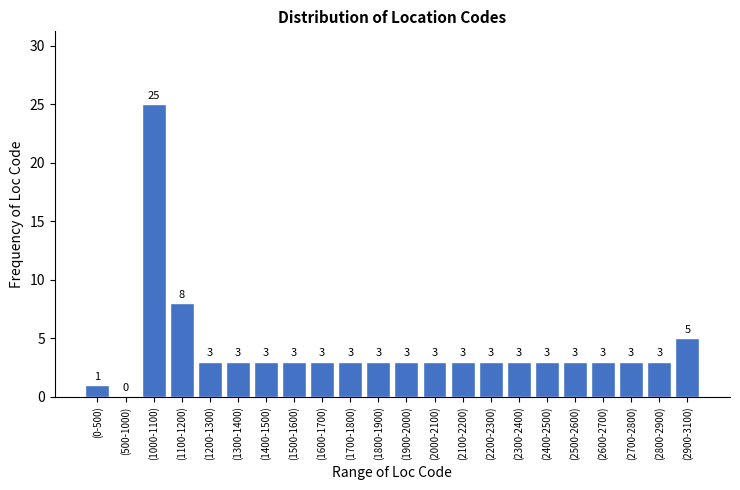

Reading left to right, list all the values displayed in this chart.

(0-500)=1	(500-1000)=0	(1000-1100)=25	(1100-1200)=8	(1200-1300)=3	(1300-1400)=3	(1400-1500)=3	(1500-1600)=3	(1600-1700)=3	(1700-1800)=3	(1800-1900)=3	(1900-2000)=3	(2000-2100)=3	(2100-2200)=3	(2200-2300)=3	(2300-2400)=3	(2400-2500)=3	(2500-2600)=3	(2600-2700)=3	(2700-2800)=3	(2800-2900)=3	(2900-3100)=5